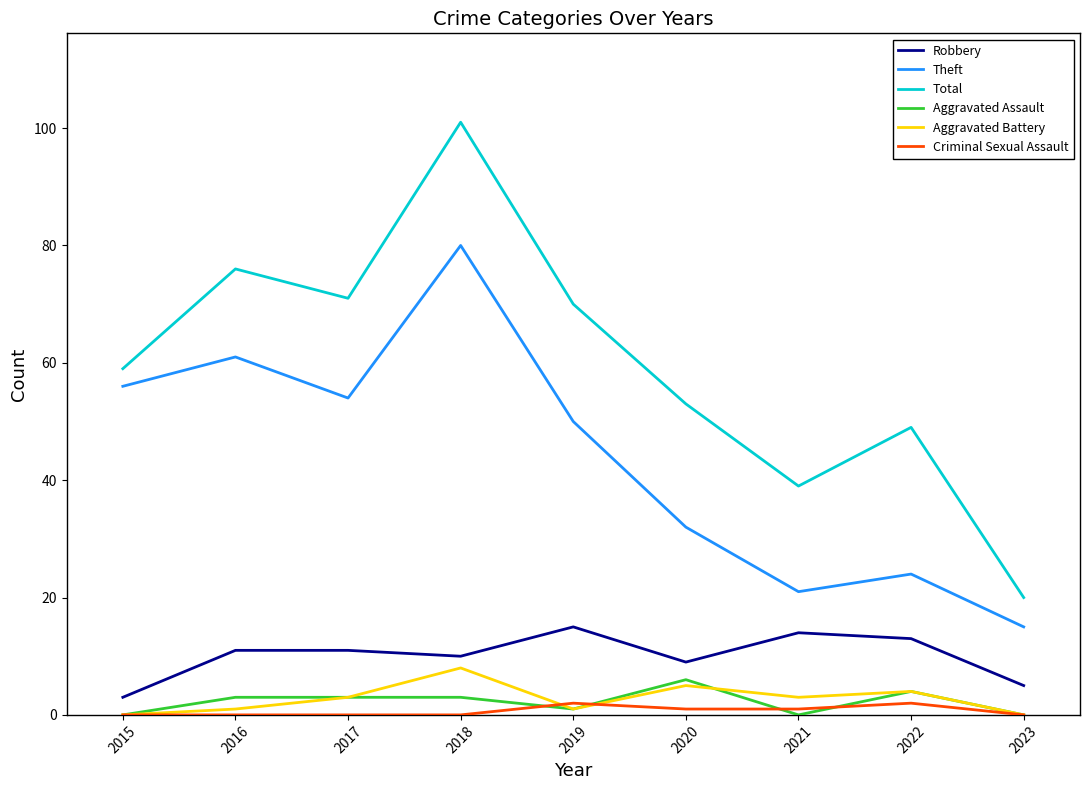

Is it true that Criminal Sexual Assault equals 2 at 2019?

True